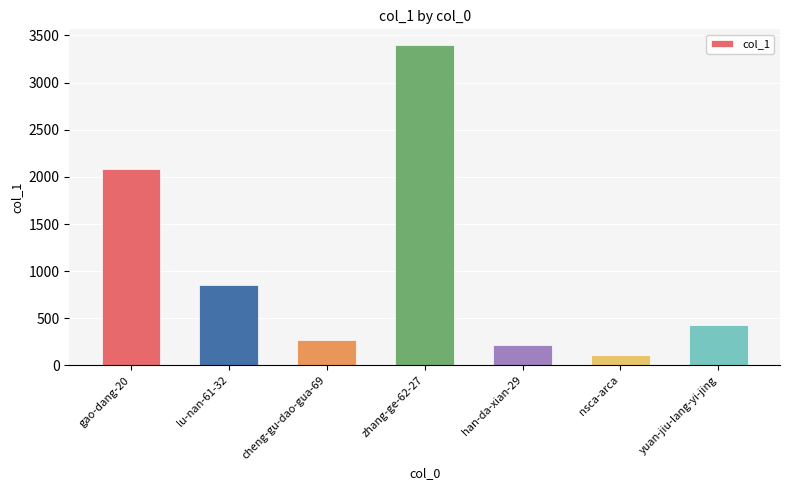

Reading left to right, transcribe all the data shown in this chart.

2079	857	270	3395	212	108	434